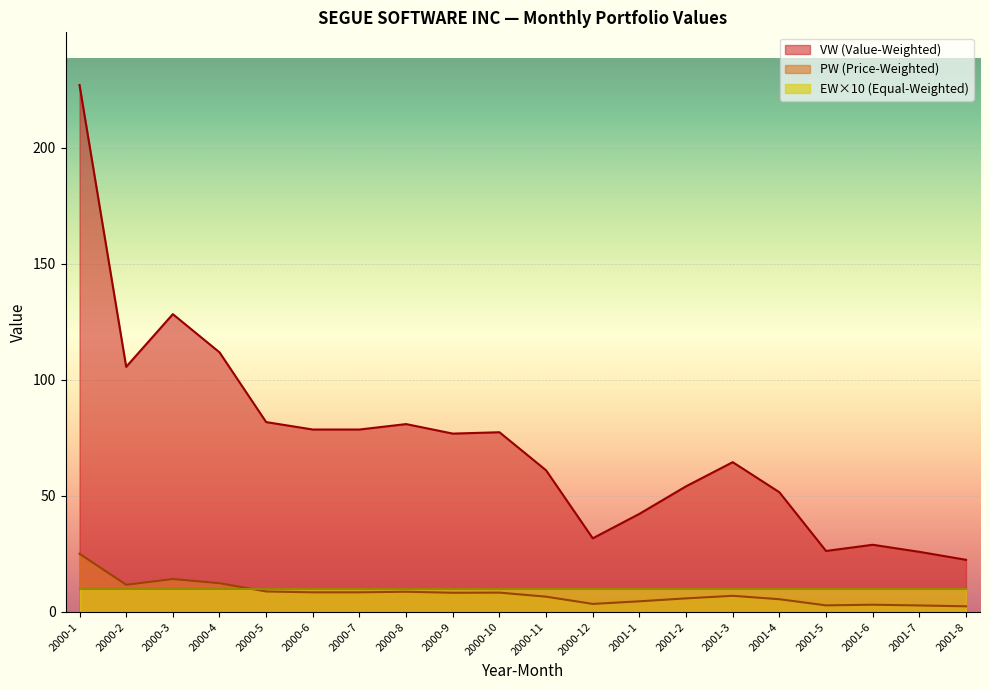

Where is the first local maximum for PW?

2000-3